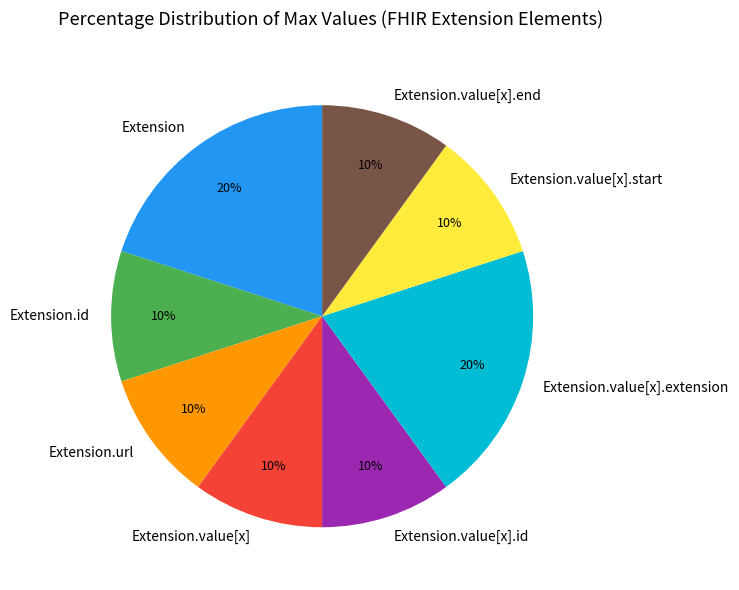

What percentage is the Extension.url slice, to the nearest percent?

10%